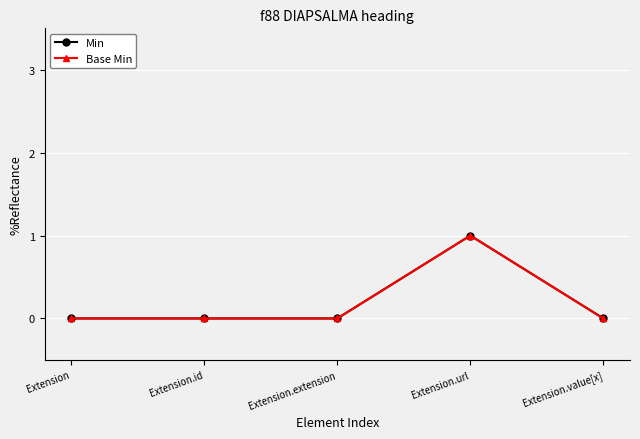

At which label is Min closest to 0?

Extension